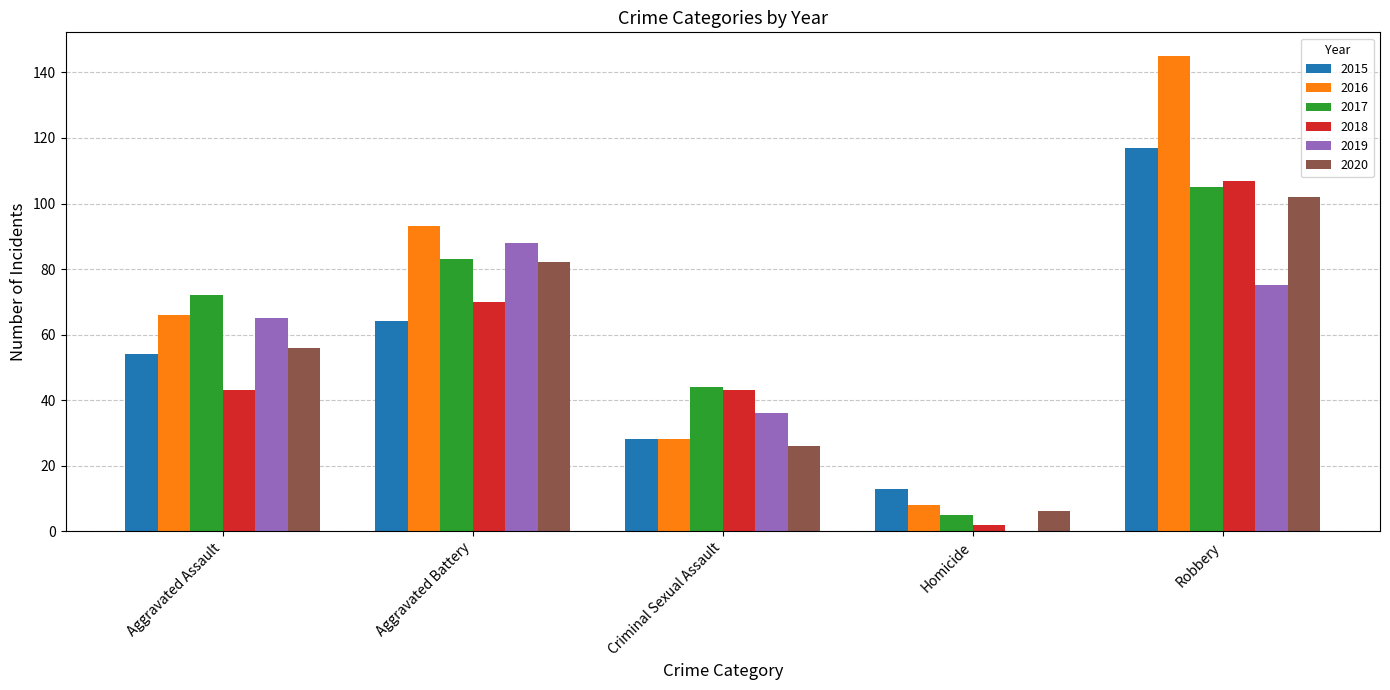

Which series has the widest spread of values?

2016